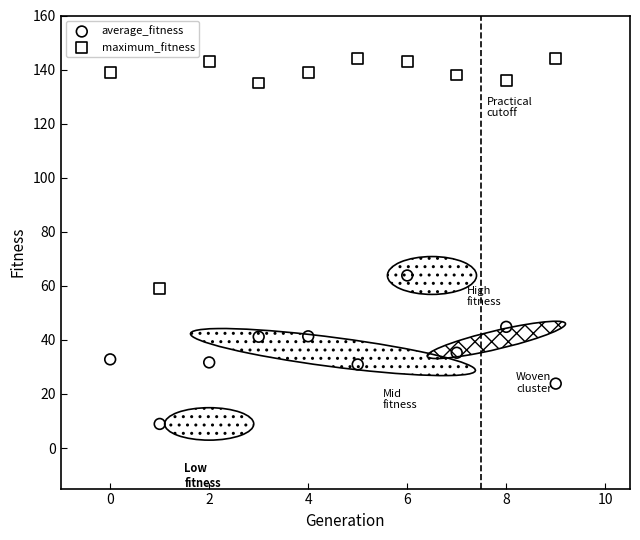

Which series reaches the minimum Y coordinate?

average_fitness